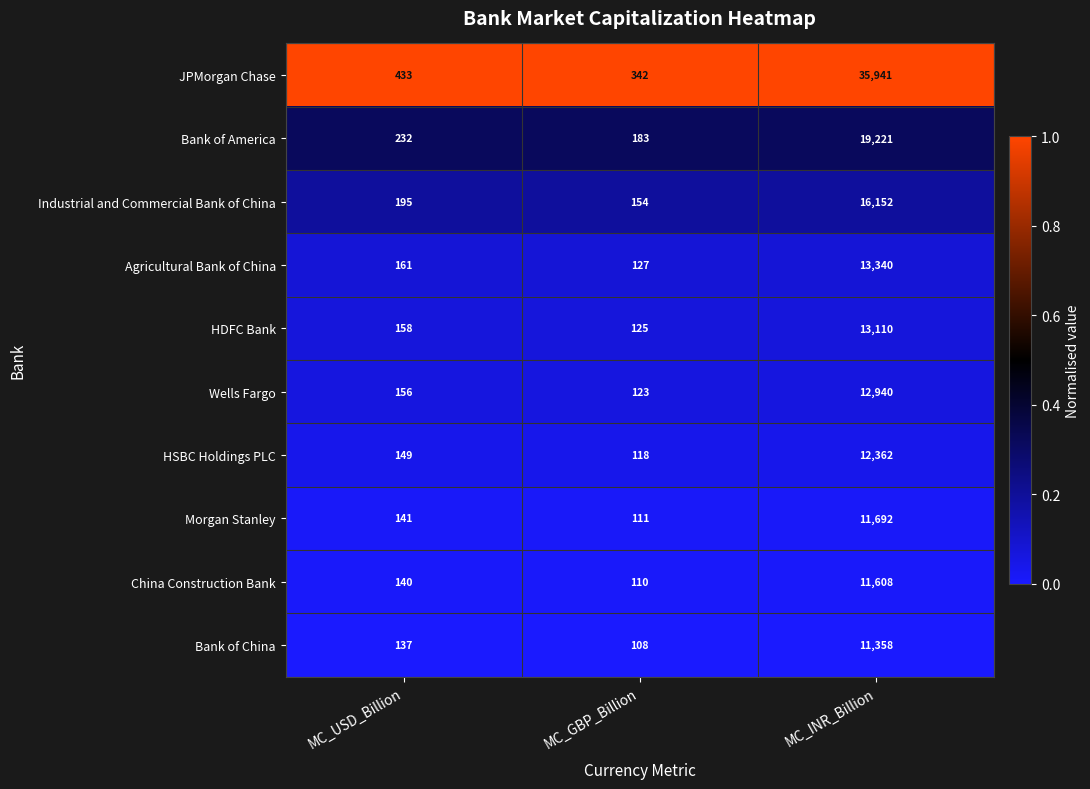

Reading left to right, list all the values displayed in this chart.

JPMorgan Chase: MC_USD_Billion=433	MC_GBP_Billion=342	MC_INR_Billion=35941
Bank of America: MC_USD_Billion=232	MC_GBP_Billion=183	MC_INR_Billion=19221
Industrial and Commercial Bank of China: MC_USD_Billion=195	MC_GBP_Billion=154	MC_INR_Billion=16152
Agricultural Bank of China: MC_USD_Billion=161	MC_GBP_Billion=127	MC_INR_Billion=13340
HDFC Bank: MC_USD_Billion=158	MC_GBP_Billion=125	MC_INR_Billion=13110
Wells Fargo: MC_USD_Billion=156	MC_GBP_Billion=123	MC_INR_Billion=12940
HSBC Holdings PLC: MC_USD_Billion=149	MC_GBP_Billion=118	MC_INR_Billion=12362
Morgan Stanley: MC_USD_Billion=141	MC_GBP_Billion=111	MC_INR_Billion=11692
China Construction Bank: MC_USD_Billion=140	MC_GBP_Billion=110	MC_INR_Billion=11608
Bank of China: MC_USD_Billion=137	MC_GBP_Billion=108	MC_INR_Billion=11358